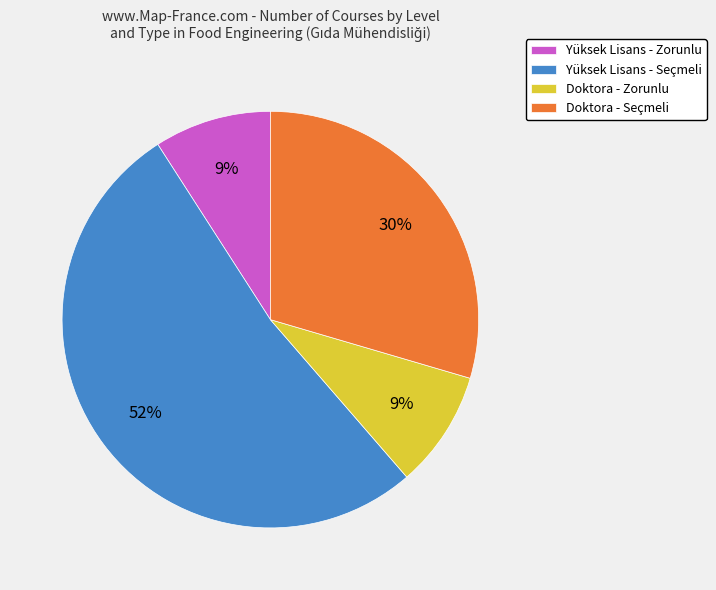

Count the number of slices in the pie.

4